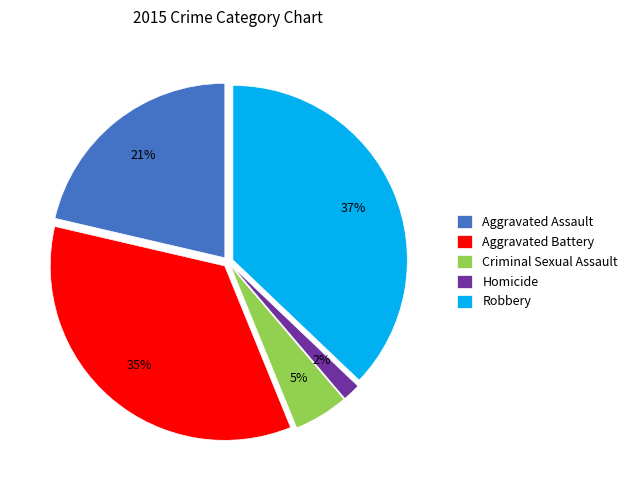

Rank the categories by value from lowest to highest.

Homicide, Criminal Sexual Assault, Aggravated Assault, Aggravated Battery, Robbery